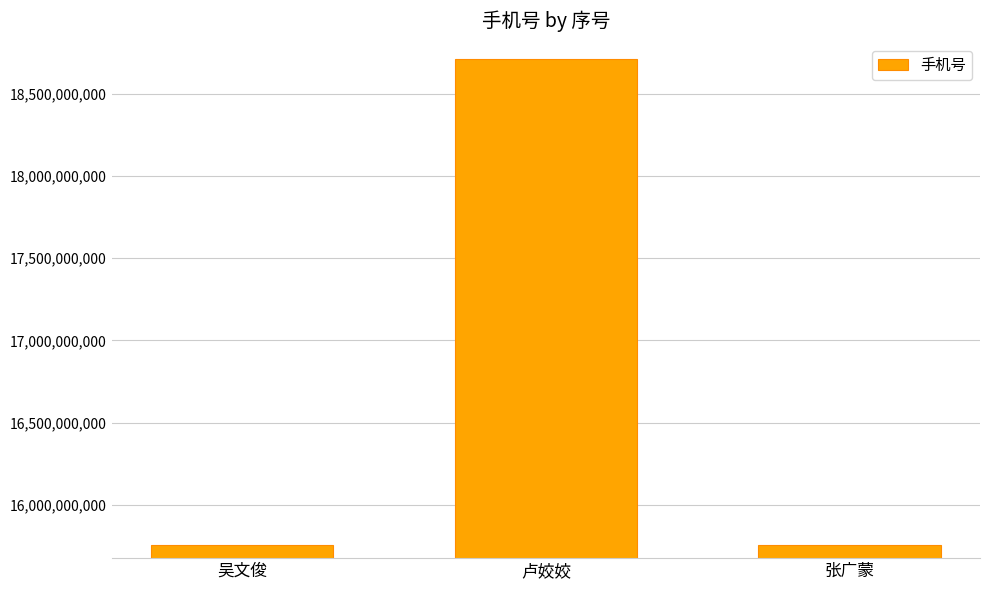

What is the value of the 1st bar from the left?

15755591322